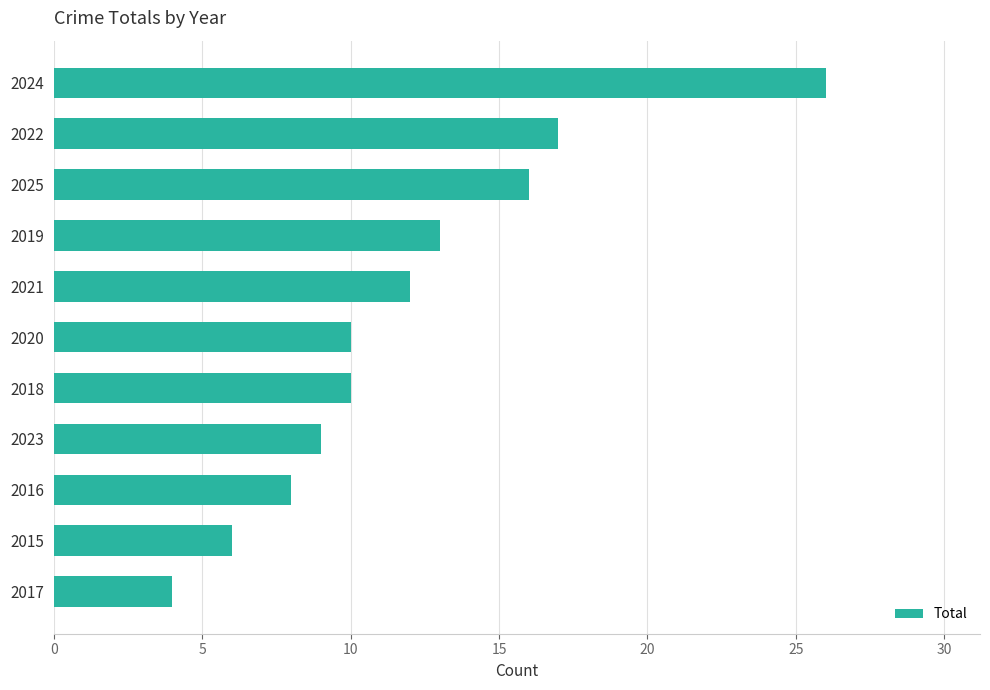

Reading top to bottom, what are all the values shown in this chart?

26	17	16	13	12	10	10	9	8	6	4